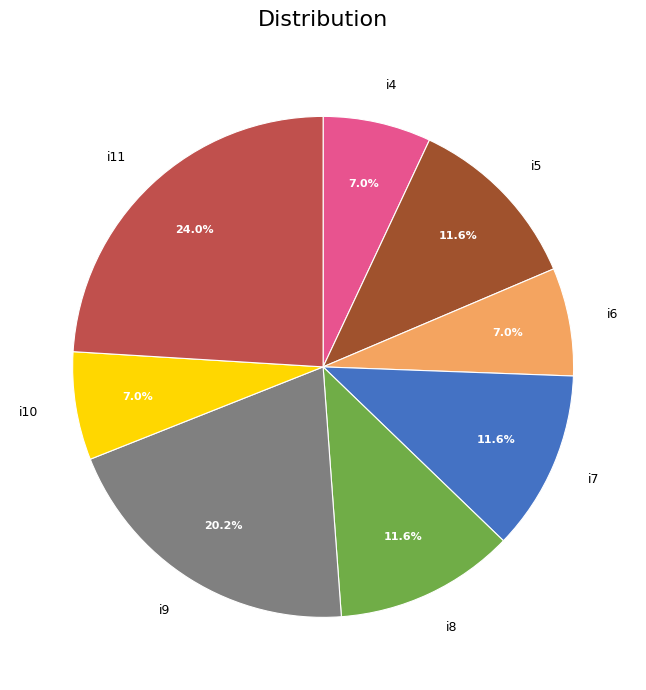

What portion of the pie excludes i9?

79.8%